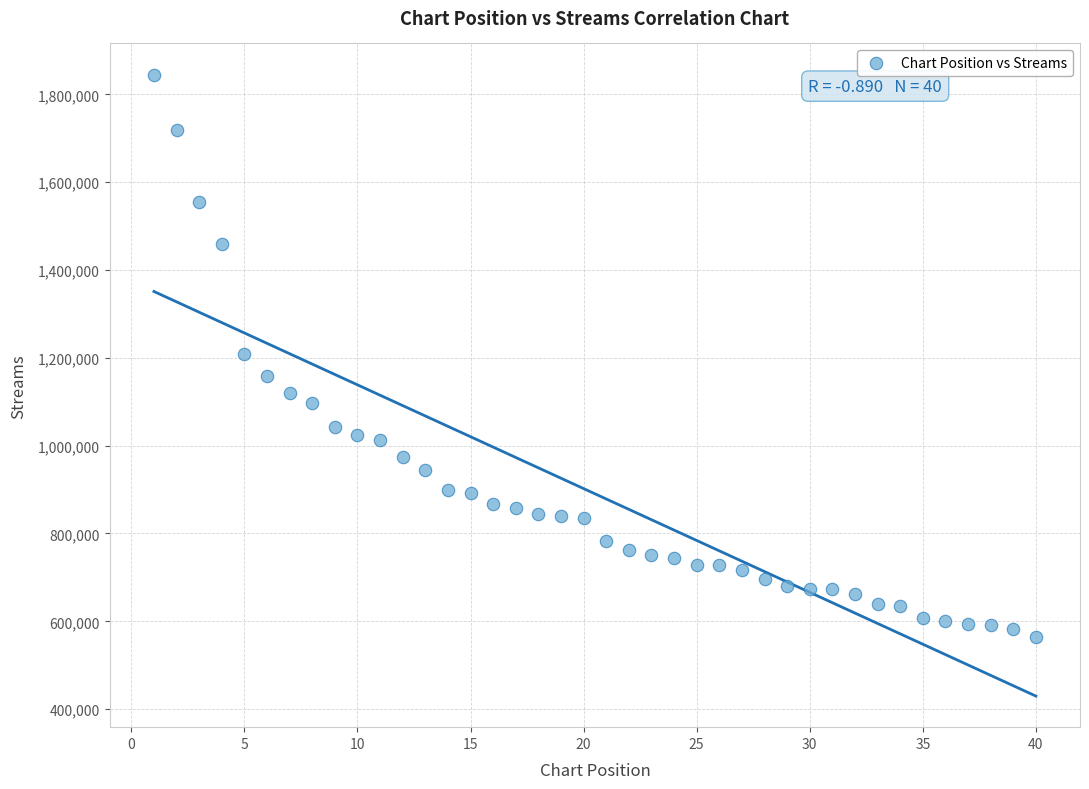

What is the range of Y values (max minus min)?

1281191